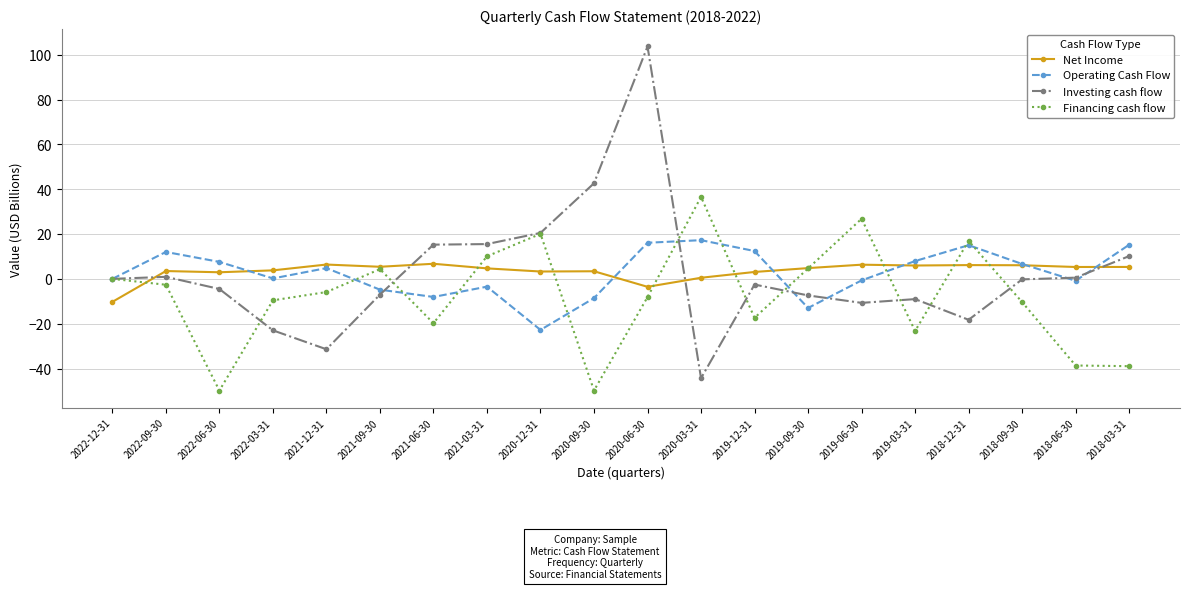

What are all the series names shown in the legend?

Net Income, Operating Cash Flow, Investing cash flow, Financing cash flow